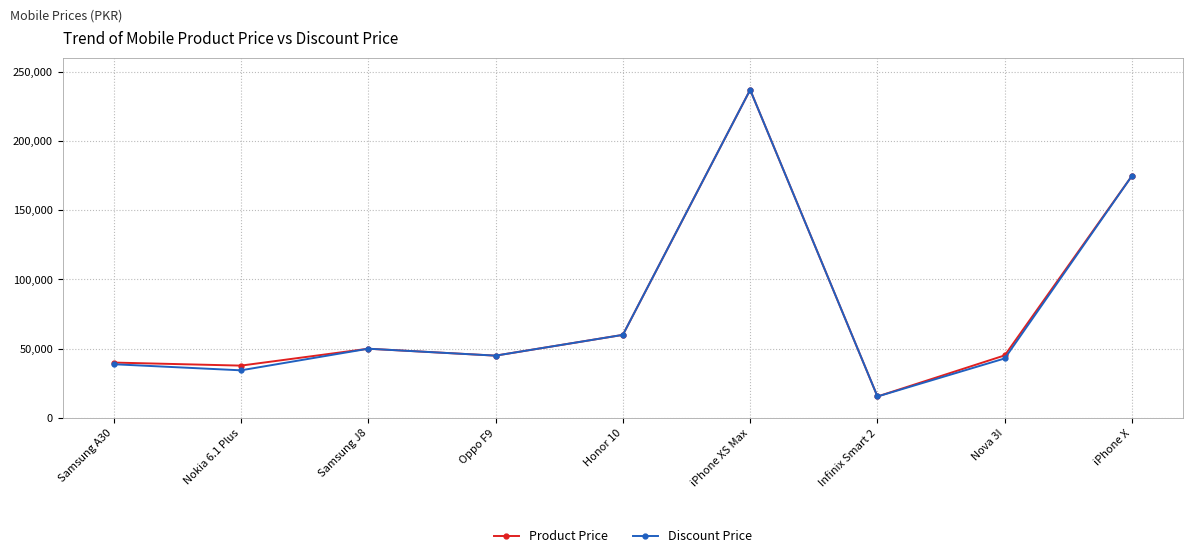

How many data points does each series have?

9